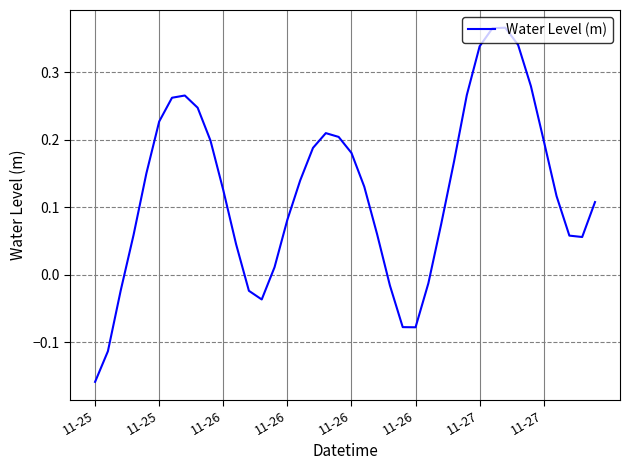

What is the difference between the maximum and minimum values?

0.5